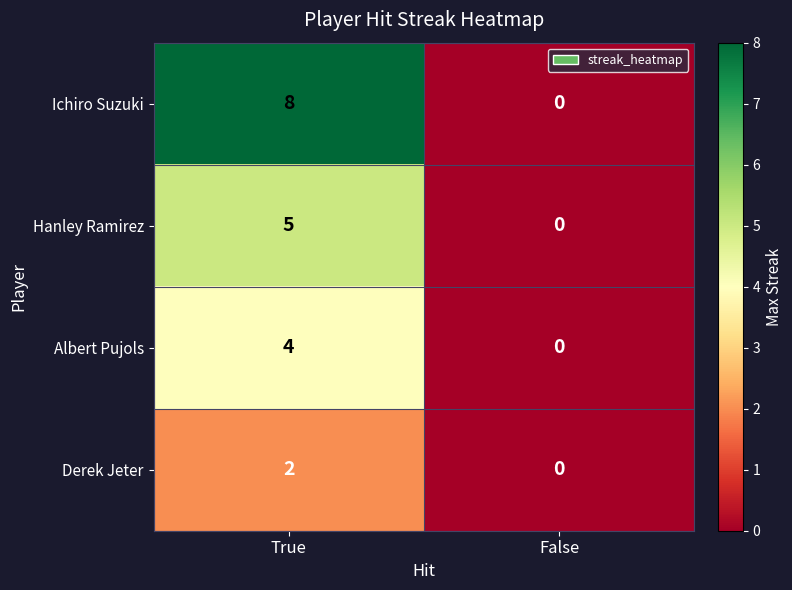

Which series changed the most between True and False?

Ichiro Suzuki